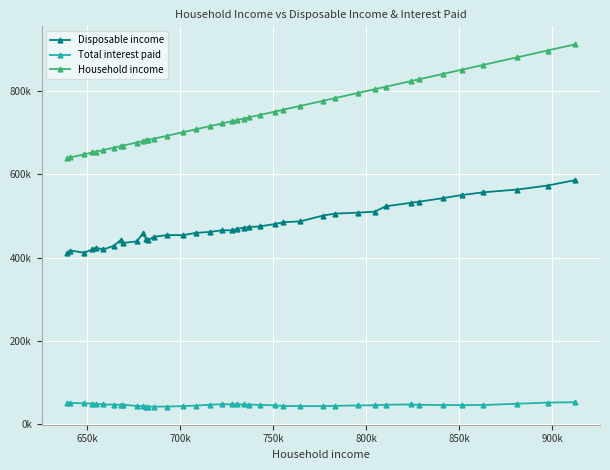

What is the greatest value displayed?

911920